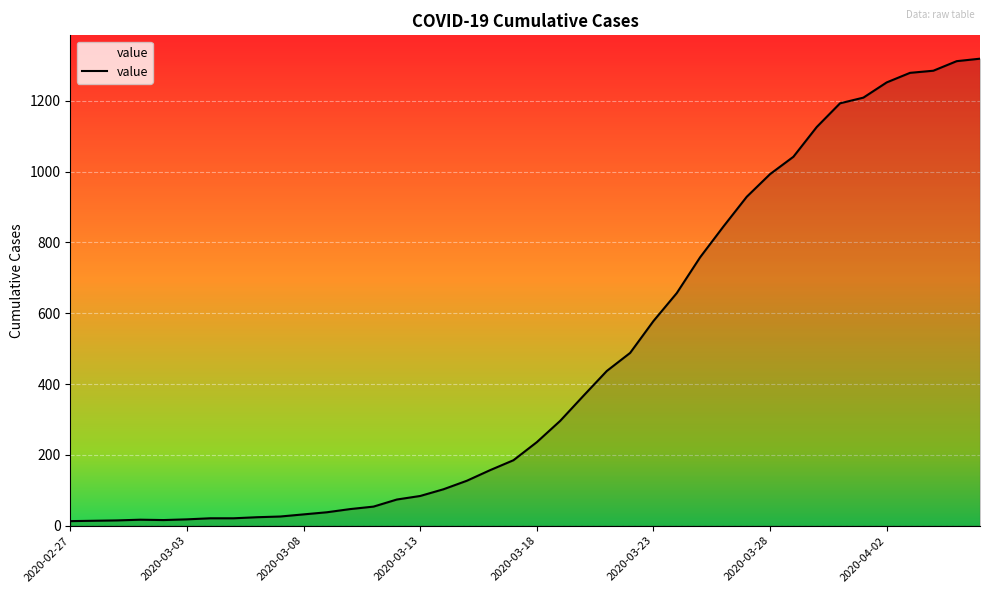

Does the chart have visible grid lines?

Yes